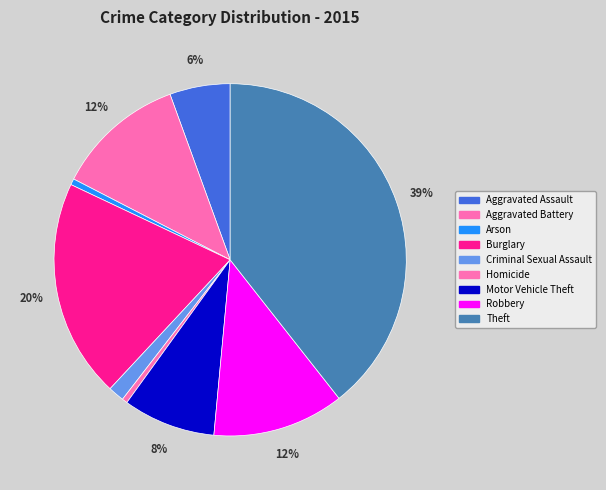

How many slices are in this pie chart?

9